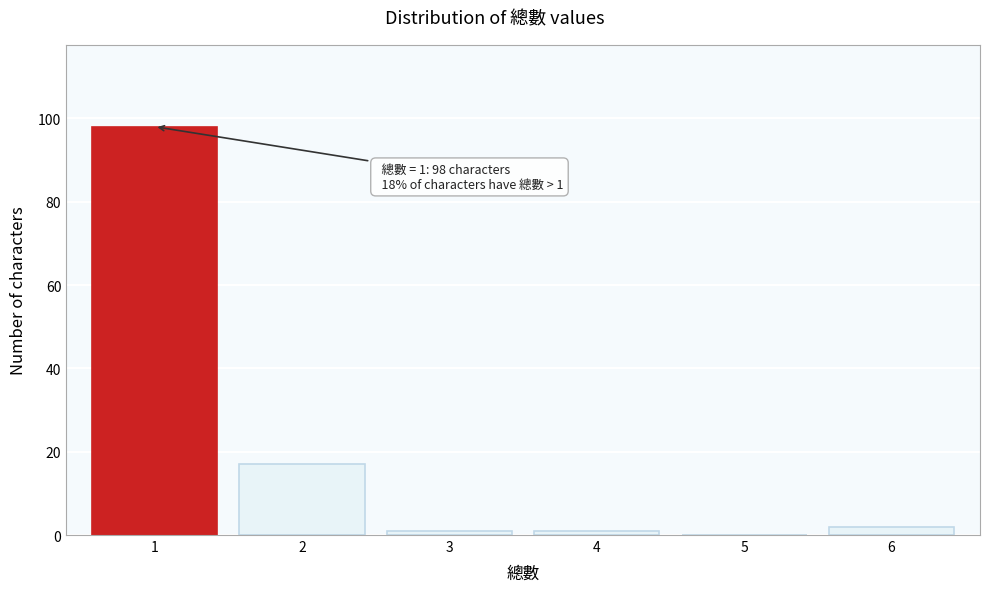

What is the sum of all values?

119